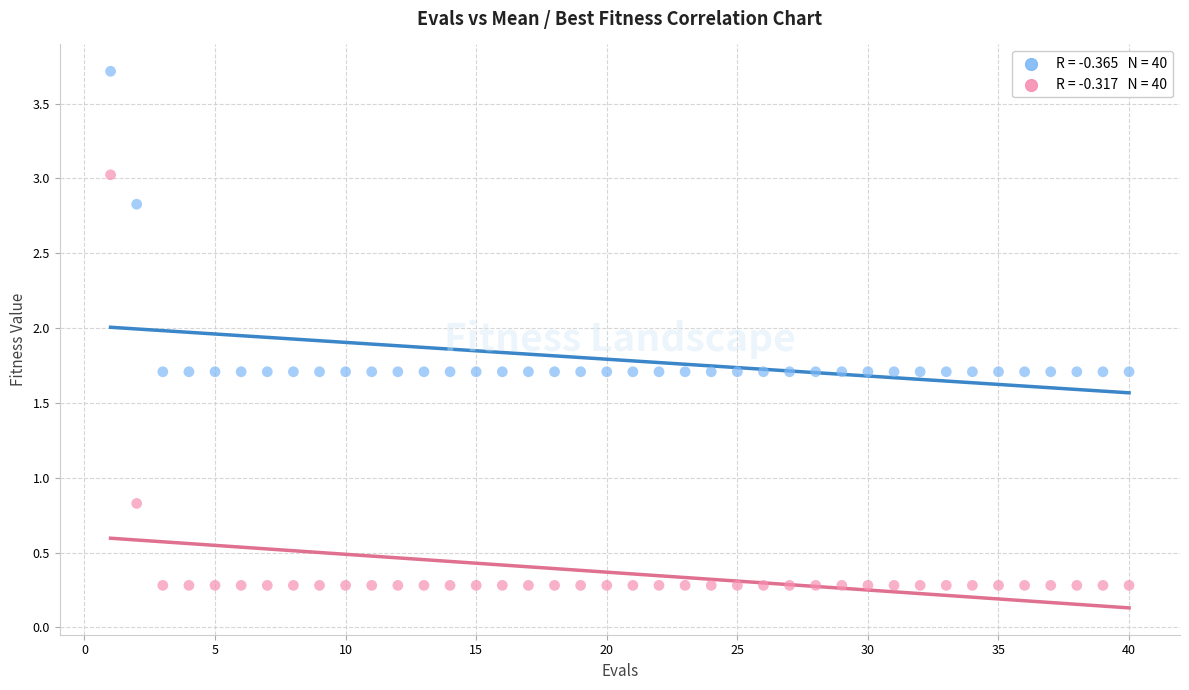

Across all series, what Y value is closest to 1?

0.8